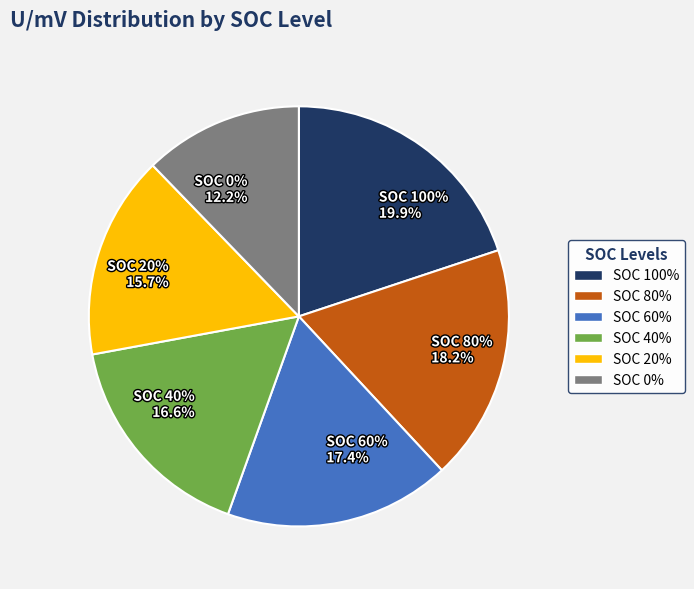

To the nearest percent, what is the average slice percentage?

17%